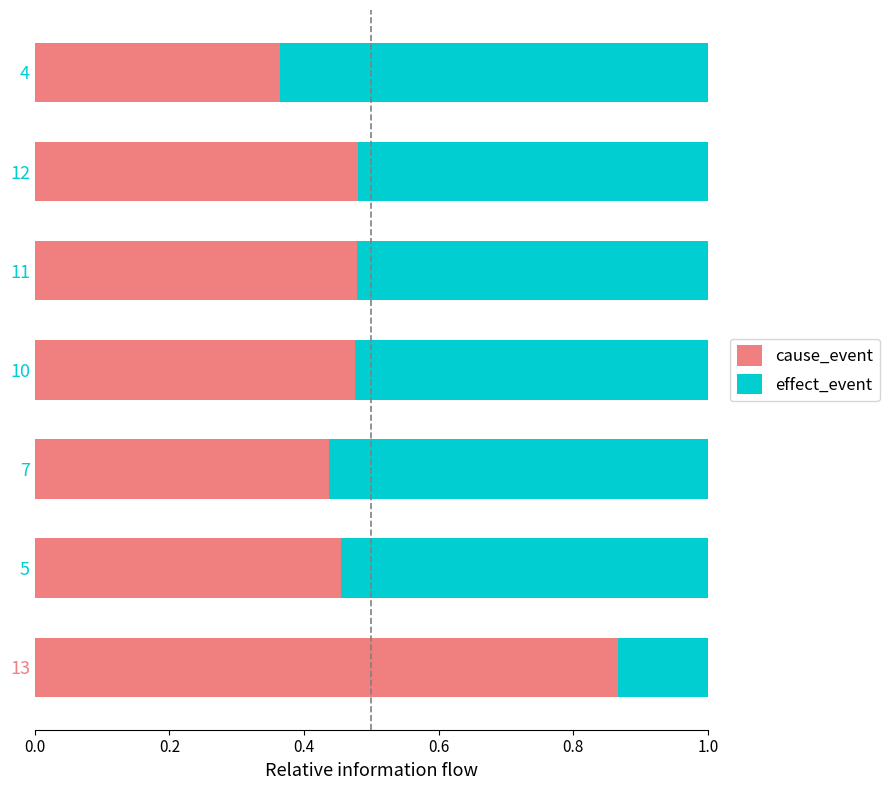

What are all the series names shown in the legend?

cause_event, effect_event